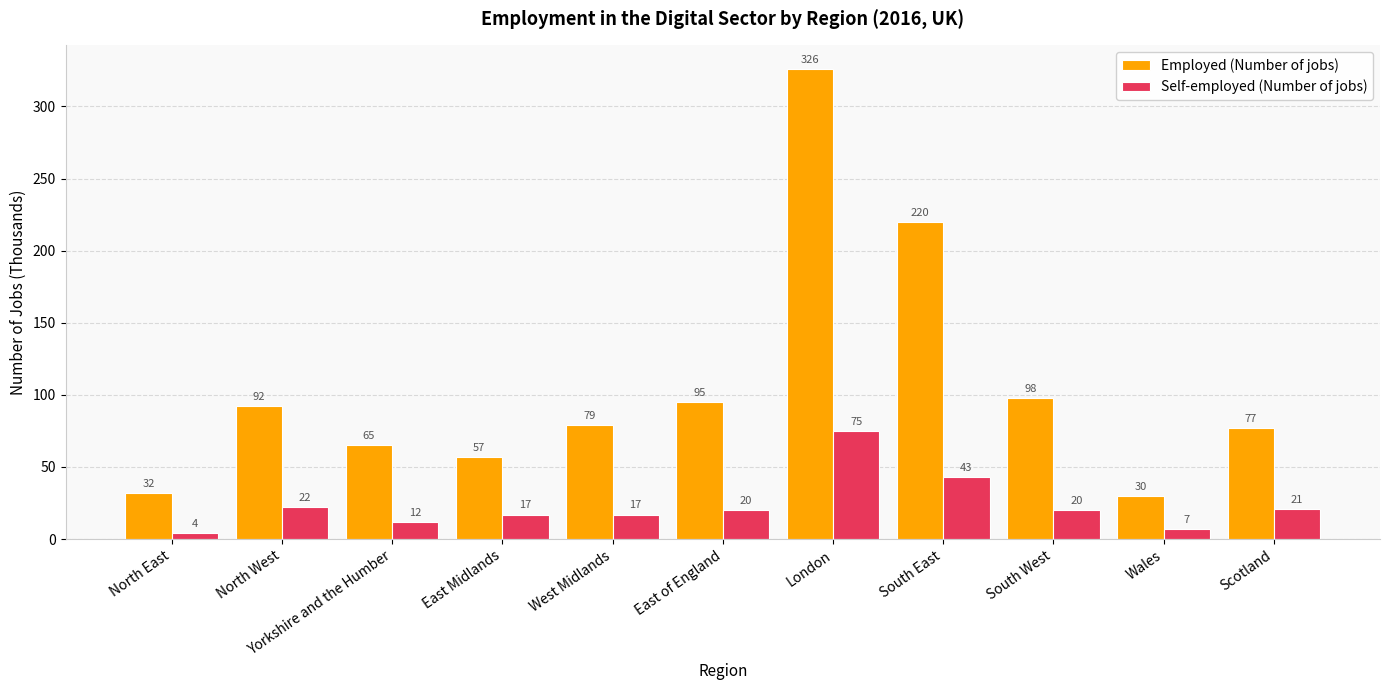

At which category is the sum across all series the highest?

London